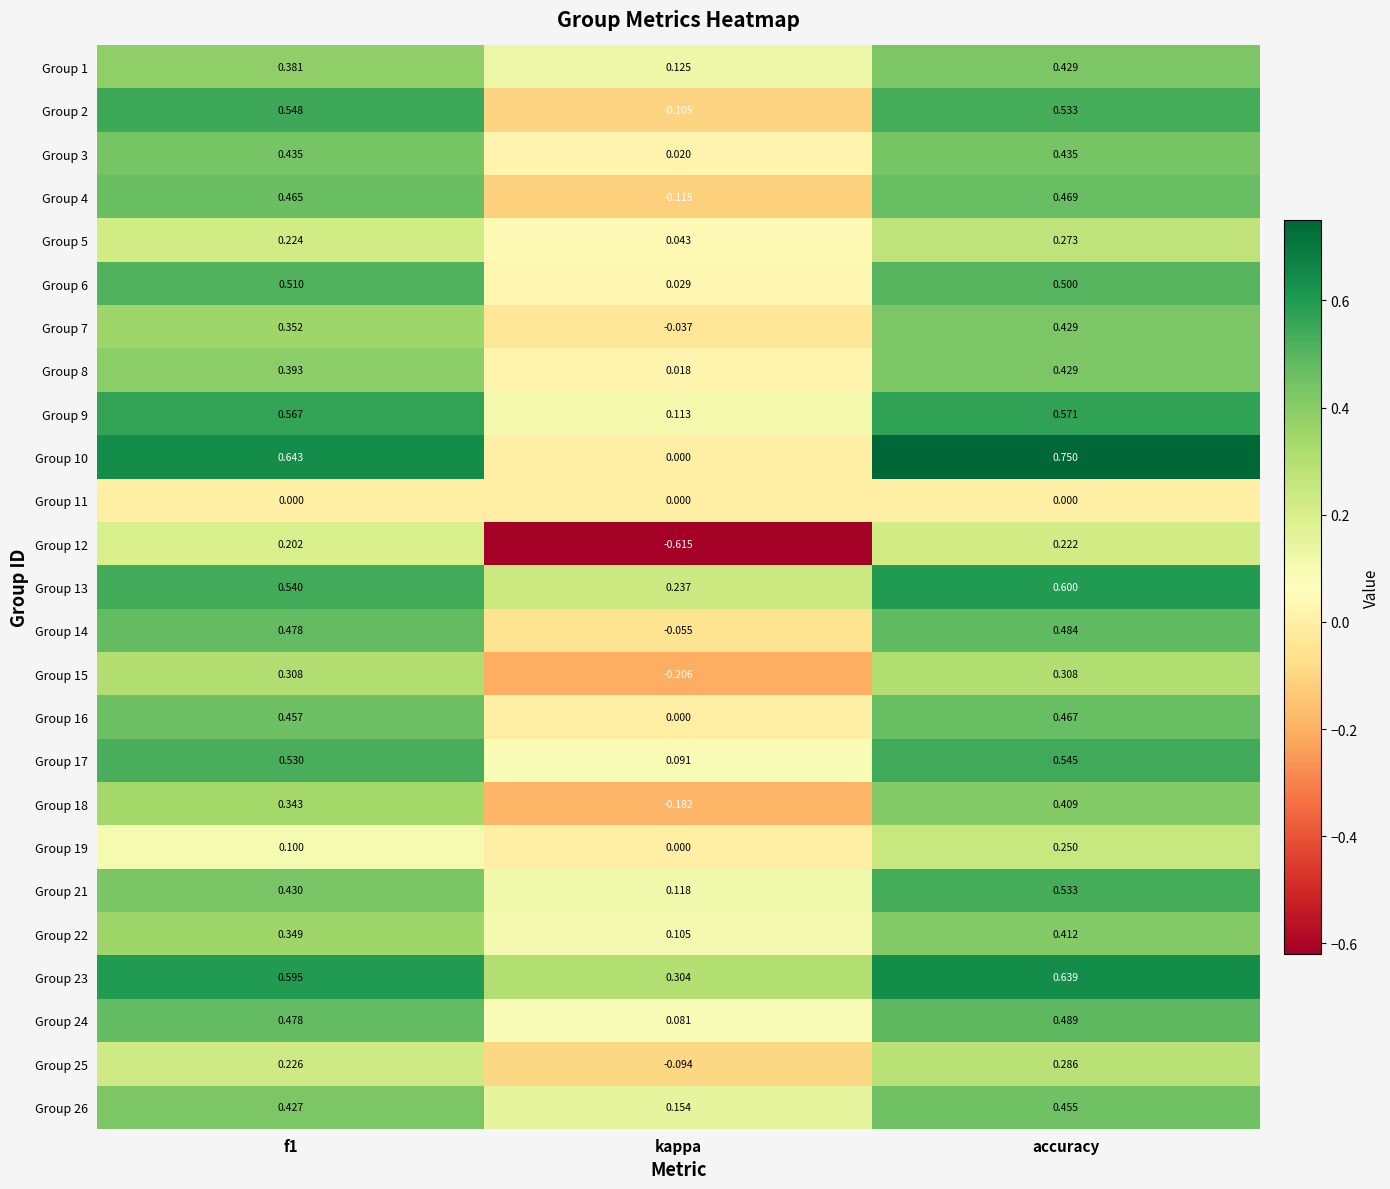

Which series has the largest range (max minus min)?

Group 12